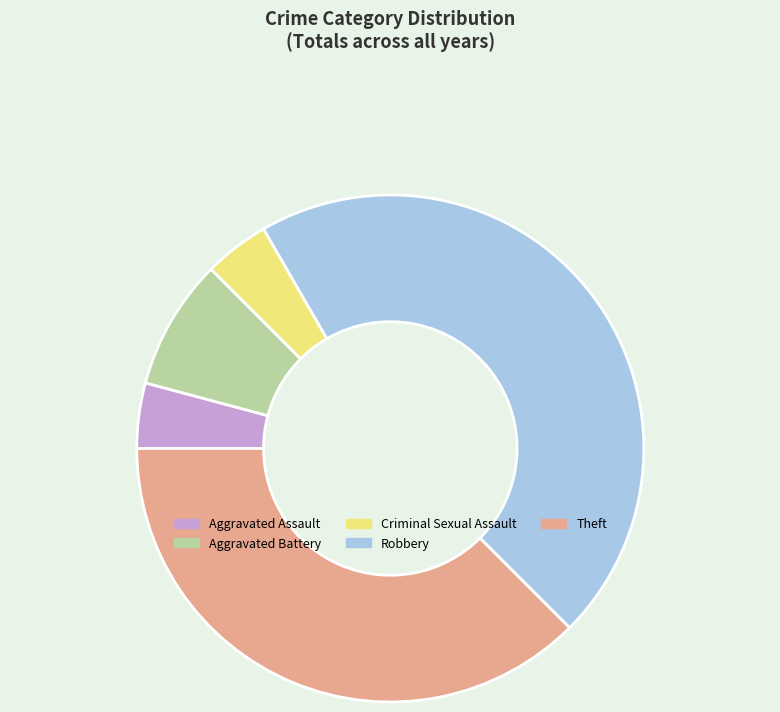

What is the largest slice in the pie chart?

Robbery